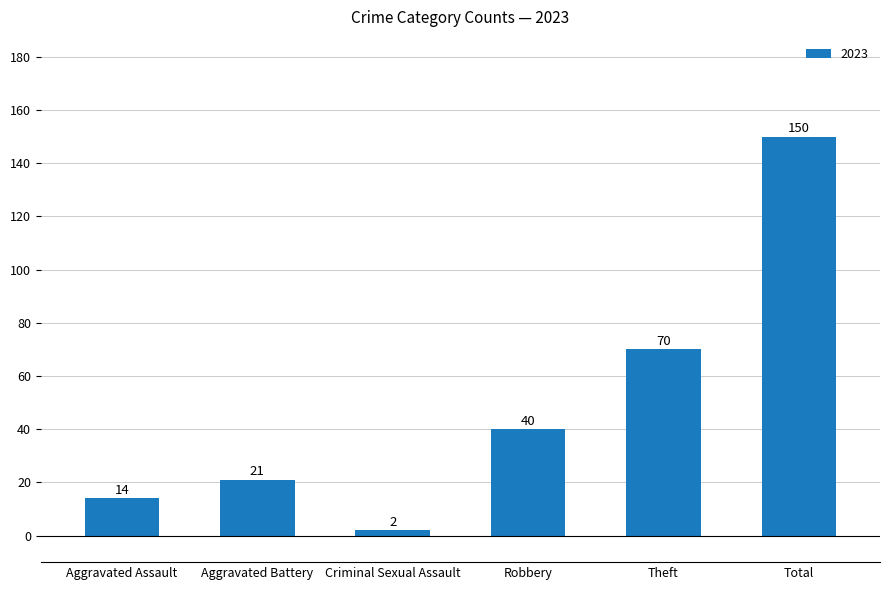

What is the maximum value shown in the chart?

150